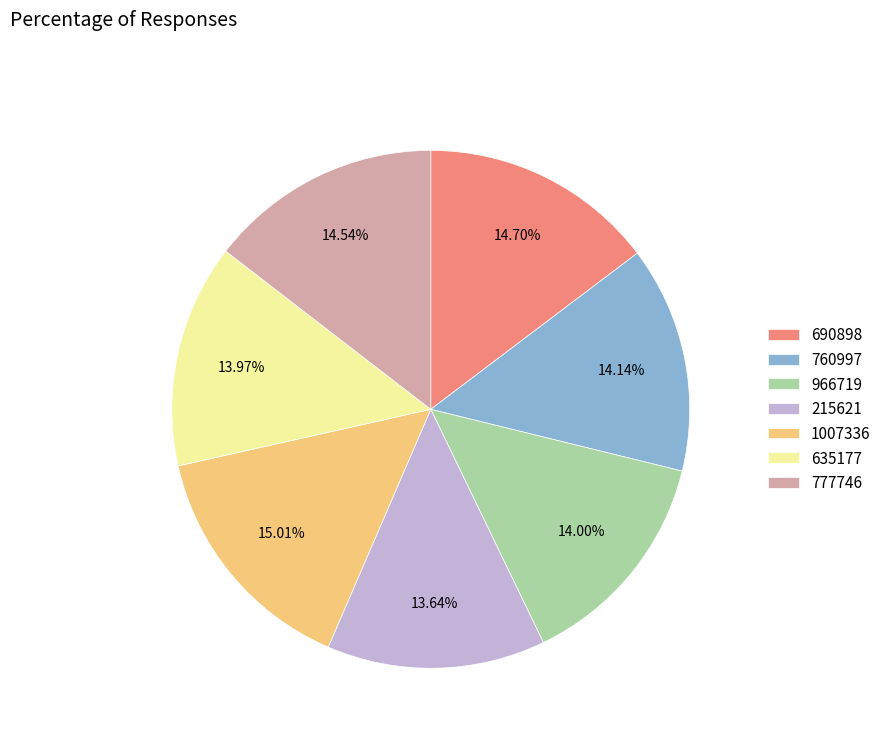

To the nearest percent, what is the difference between the 777746 and 635177 slice percentages?

1%